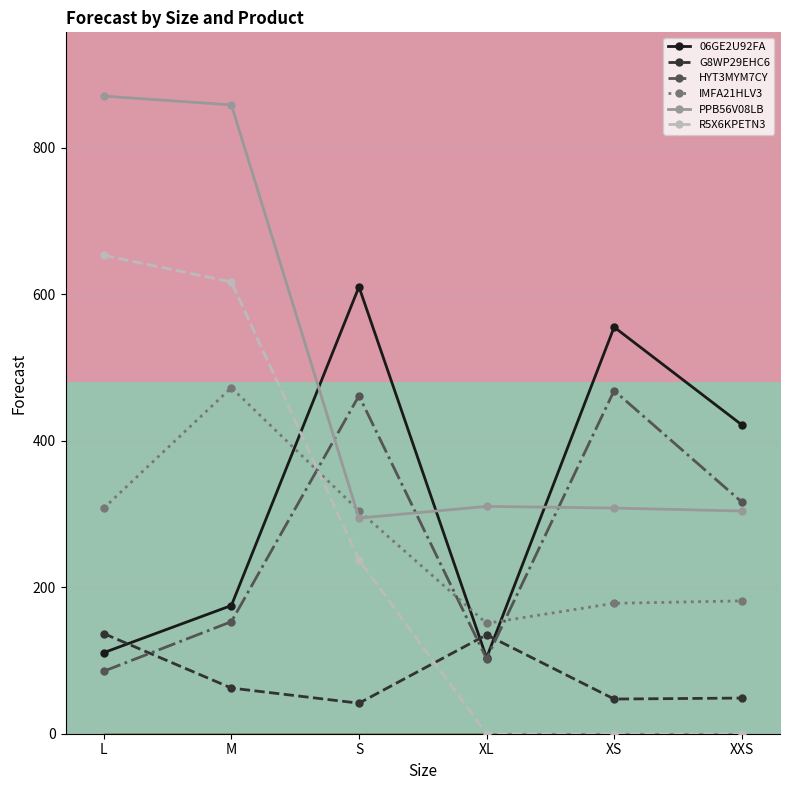

Is the value of G8WP29EHC6 at XS greater than the value of PPB56V08LB at S?

No